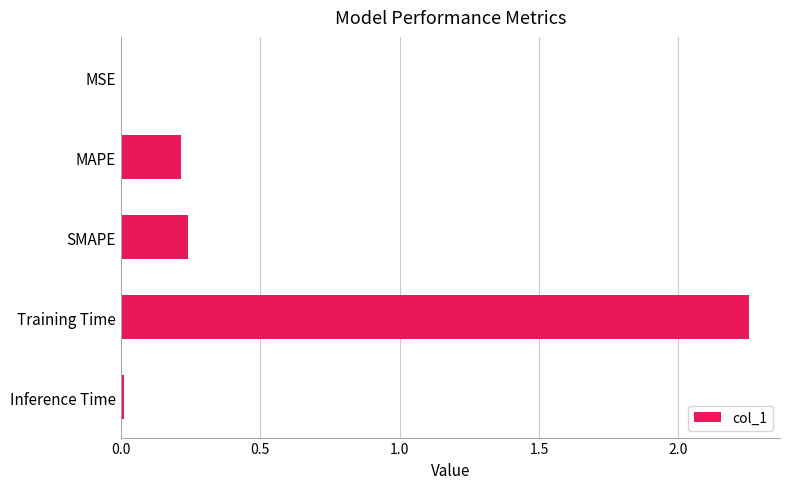

At which category does the chart reach its peak across all series?

Training Time